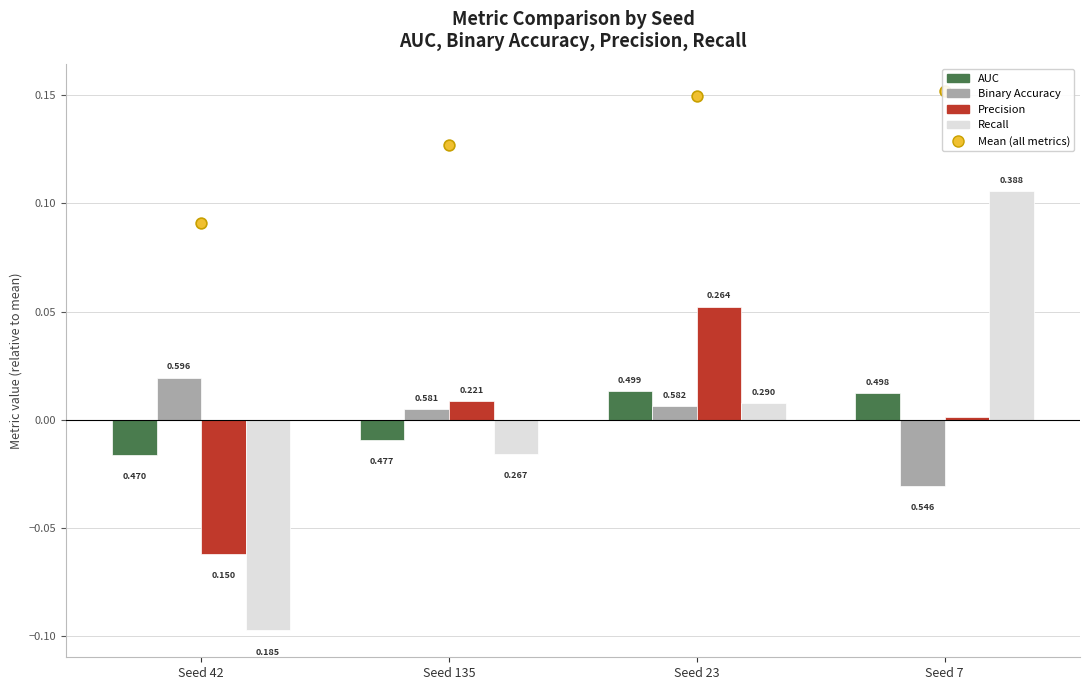

At how many categories does at least one series exceed 0?

4